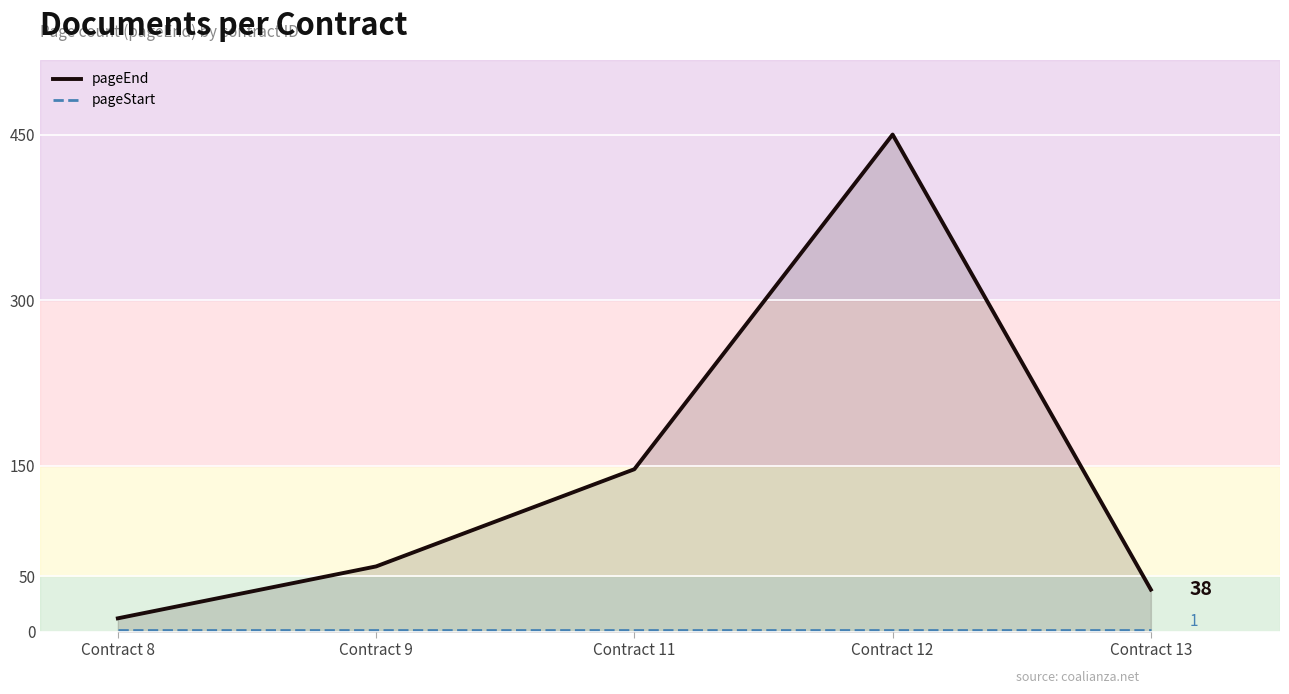

How many lines are shown in the chart?

2